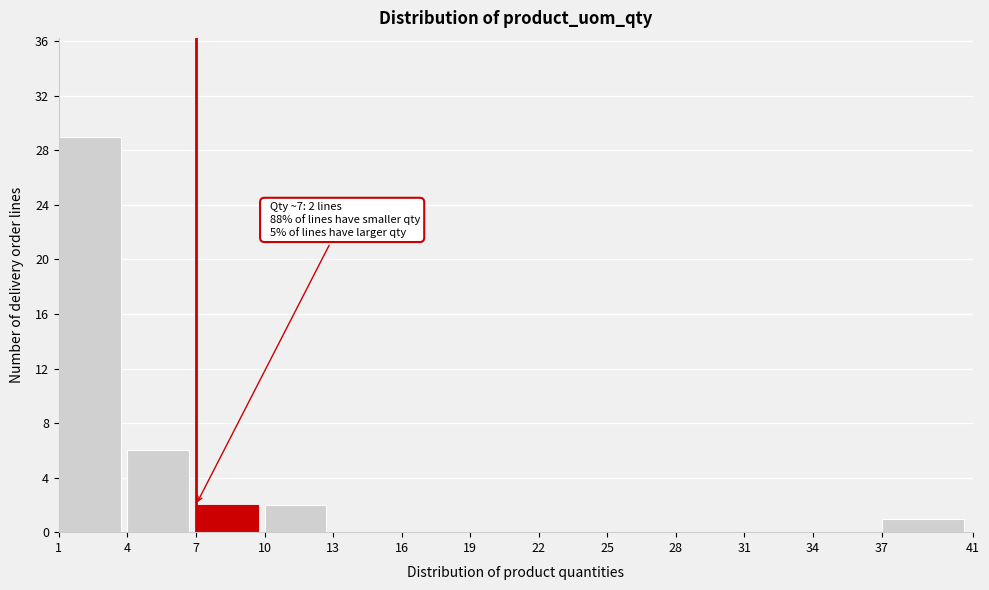

Which range on the x-axis has the tallest bar?

1 to 4